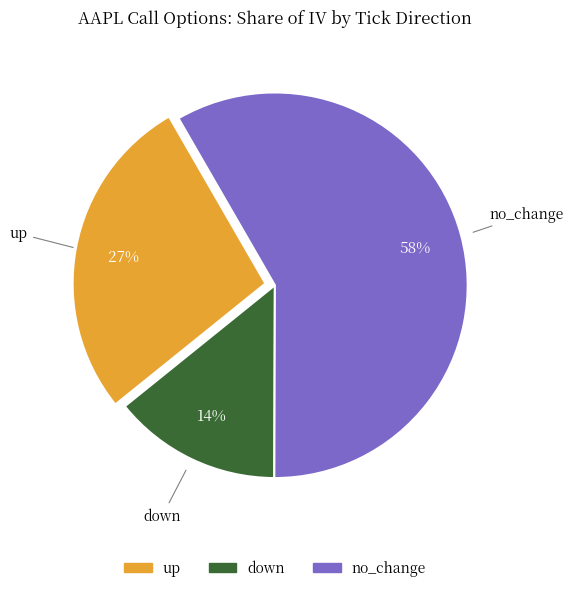

Is no_change the majority of the pie?

Yes